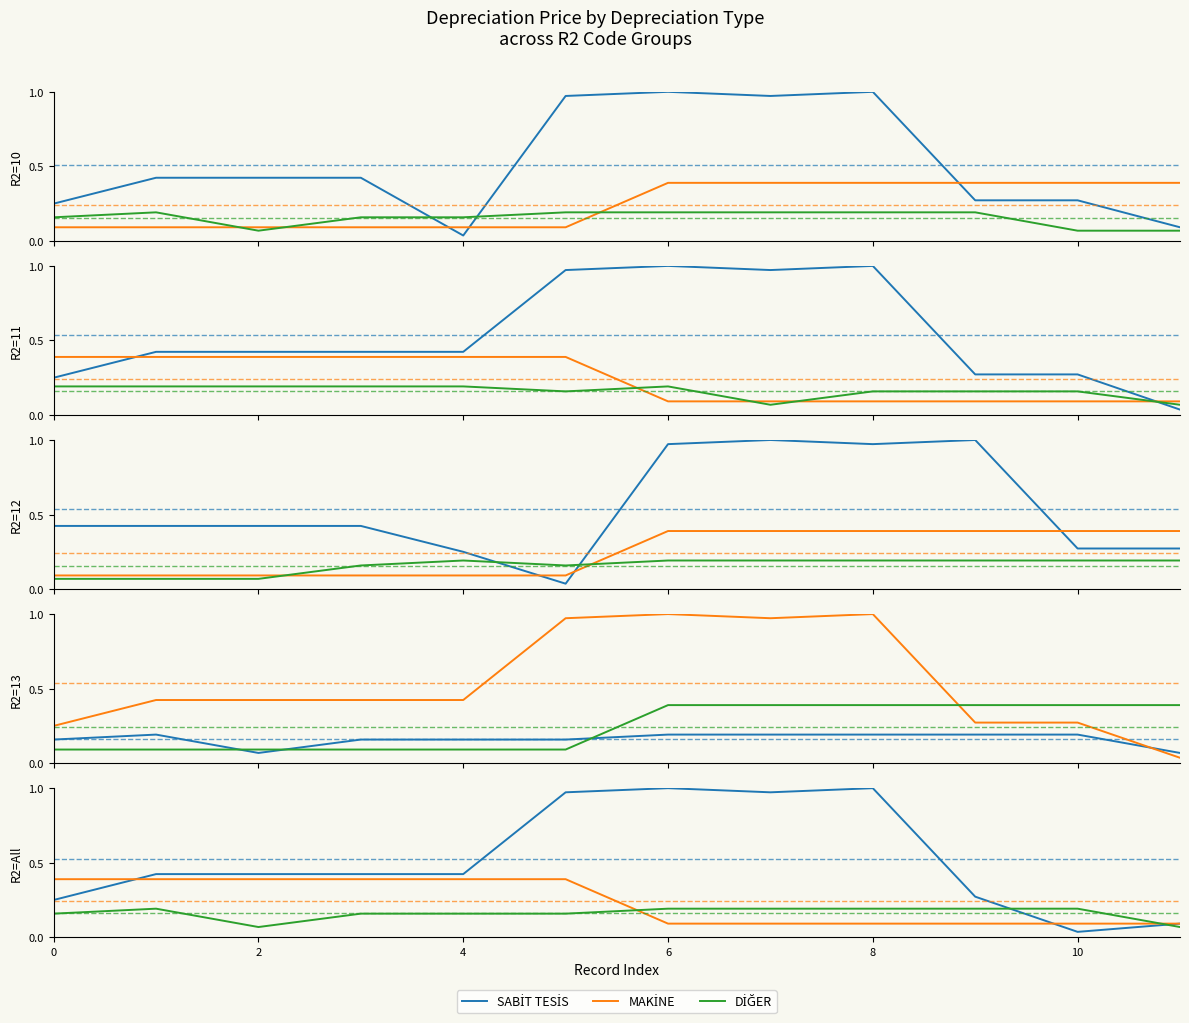

What are all the series names shown in the legend?

SABİT TESİS, MAKİNE, DİĞER